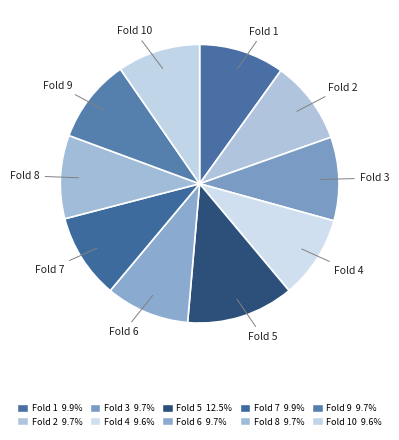

Which slice is the largest?

Fold 5